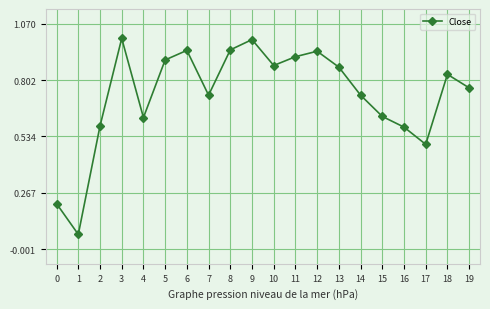

At which category does the chart reach its minimum across all series?

1